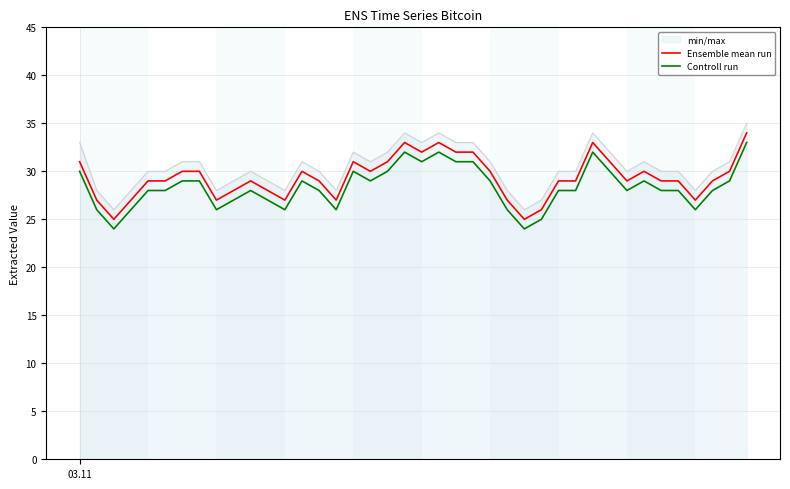

What is the difference between the maximum and minimum values in the Controll run series?

9